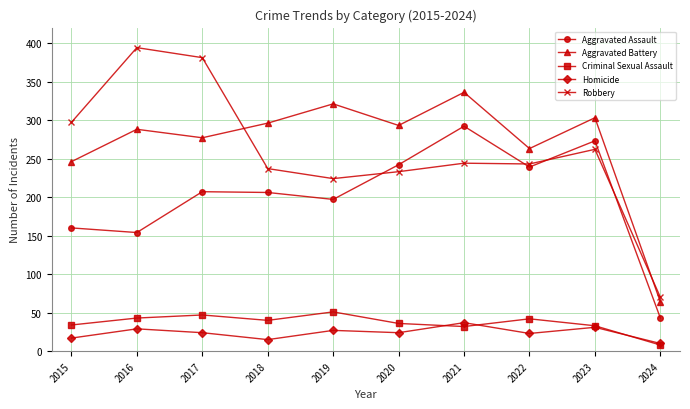

What is the difference between the second highest and minimum values in the Aggravated Battery series?

257